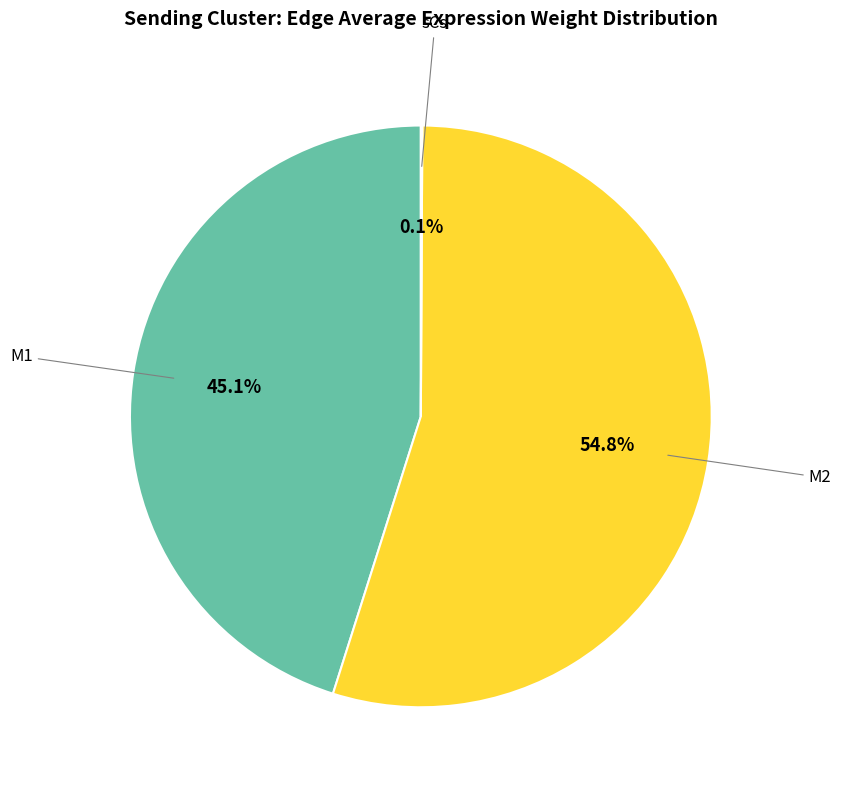

Is there a majority slice in this chart?

Yes